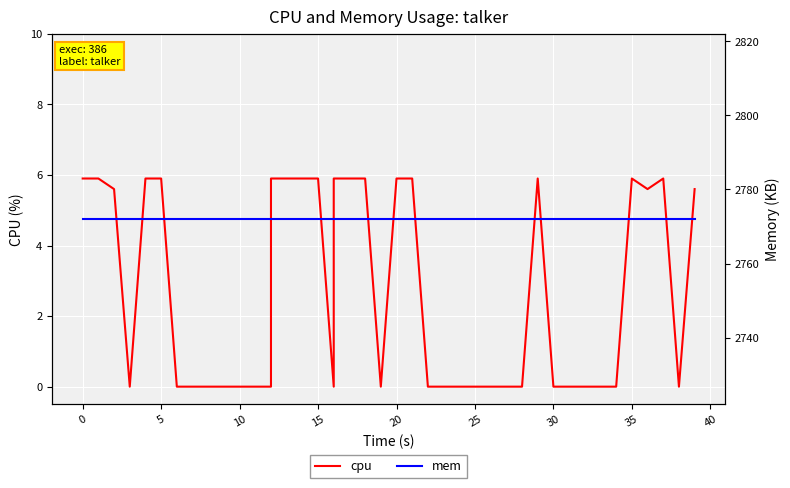

What is the maximum value shown in the chart?

2772.0